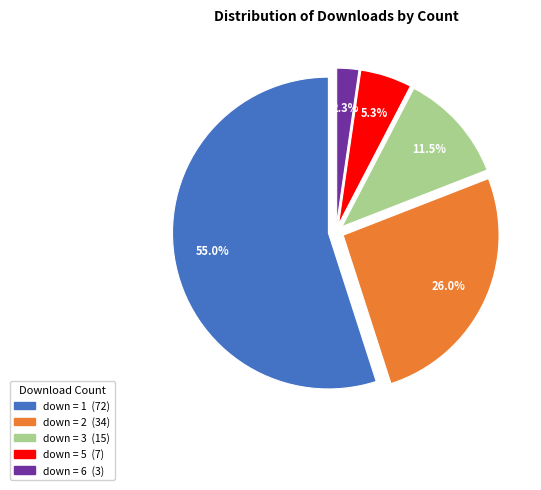

Is there any slice that represents more than half of the pie?

Yes